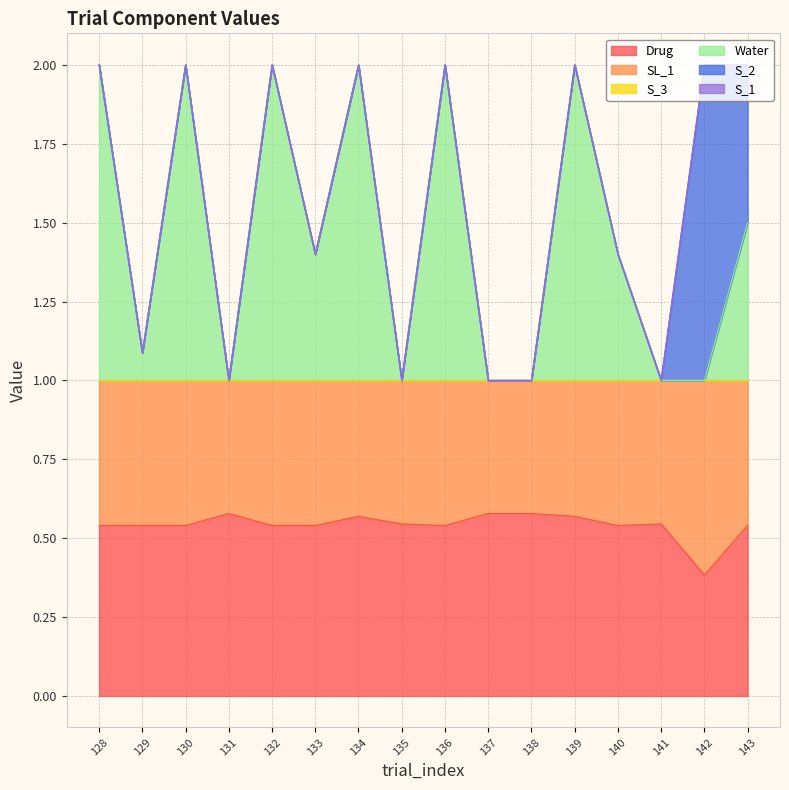

Reading left to right, extract all data points from this chart.

Drug: 128=0.5	129=0.5	130=0.5	131=0.6	132=0.5	133=0.5	134=0.6	135=0.5	136=0.5	137=0.6	138=0.6	139=0.6	140=0.5	141=0.5	142=0.4	143=0.5
SL_1: 128=0.5	129=0.5	130=0.5	131=0.4	132=0.5	133=0.5	134=0.4	135=0.5	136=0.5	137=0.4	138=0.4	139=0.4	140=0.5	141=0.5	142=0.6	143=0.5
S_3: 128=0.0	129=0.0	130=0.0	131=0.0	132=0.0	133=0.0	134=0.0	135=0.0	136=0.0	137=0.0	138=0.0	139=0.0	140=0.0	141=0.0	142=0.0	143=0.0
Water: 128=1.0	129=0.1	130=1.0	131=0.0	132=1.0	133=0.4	134=1.0	135=0.0	136=1.0	137=0.0	138=0.0	139=1.0	140=0.4	141=0.0	142=0.0	143=0.5
S_2: 128=0.0	129=0.0	130=0.0	131=0.0	132=0.0	133=0.0	134=0.0	135=0.0	136=0.0	137=0.0	138=0.0	139=0.0	140=0.0	141=0.0	142=1.0	143=0.5
S_1: 128=0.0	129=0.0	130=0.0	131=0.0	132=0.0	133=0.0	134=0.0	135=0.0	136=0.0	137=0.0	138=0.0	139=0.0	140=0.0	141=0.0	142=0.0	143=0.0